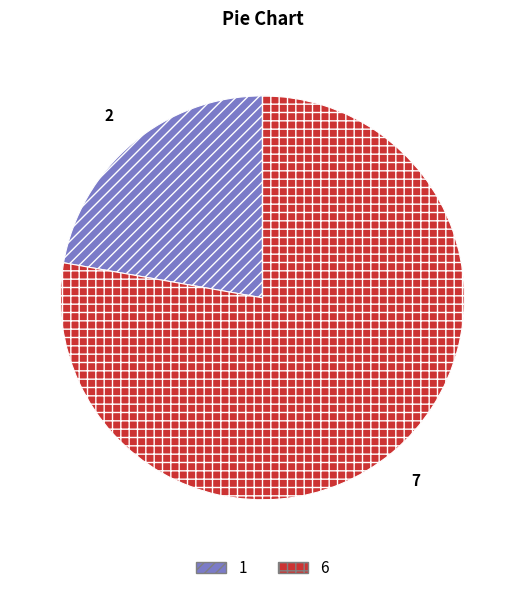

How many slices are in this pie chart?

2